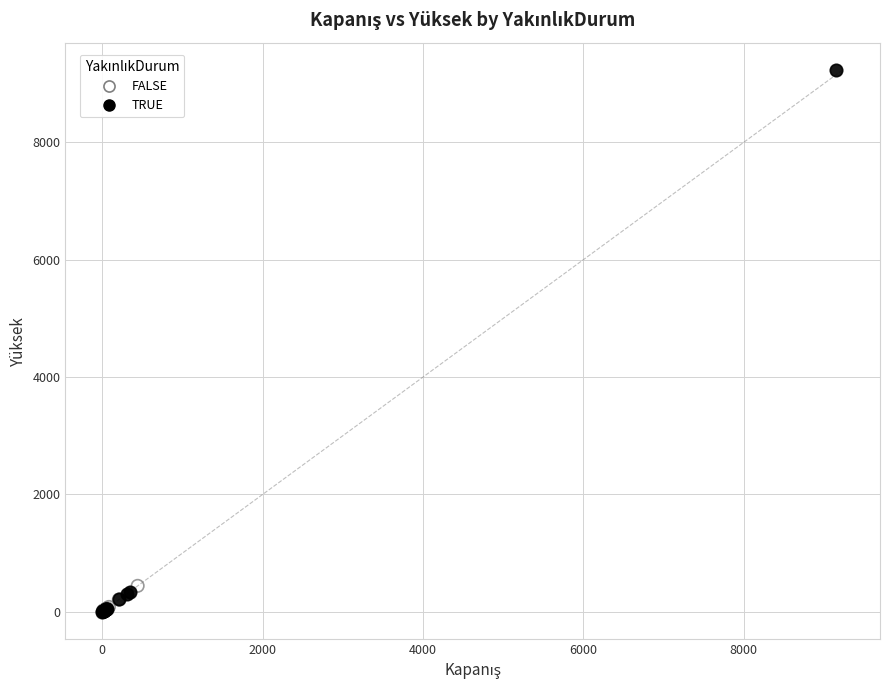

Which series reaches the maximum Y coordinate?

TRUE